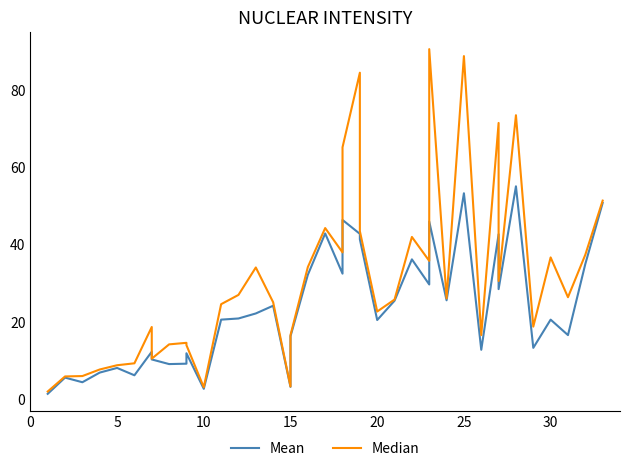

Reading left to right, list all the values displayed in this chart.

Mean: 1.3	5.5	4.3	6.8	8.0	6.1	12.2	10.2	9.0	9.1	11.8	2.6	20.5	20.8	22.1	24.1	3.1	16.2	32.1	42.8	32.4	46.3	42.7	41.3	20.4	25.4	36.1	29.6	45.9	25.5	53.2	12.7	42.6	28.4	55.0	13.2	20.5	16.5	34.9	50.7
Median: 1.9	5.8	5.9	7.6	8.7	9.2	18.6	10.4	14.1	14.5	13.9	3.0	24.5	26.9	34.0	25.0	3.2	16.5	34.1	44.2	37.9	65.1	84.4	43.4	22.6	25.7	41.9	35.7	90.5	26.0	88.7	16.5	71.4	30.5	73.4	18.7	36.6	26.3	37.3	51.3